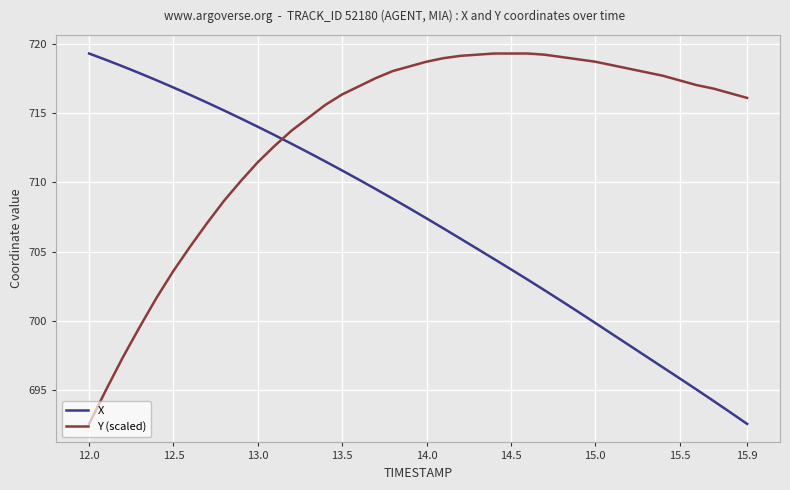

How many times do Y (scaled) and X cross each other?

1